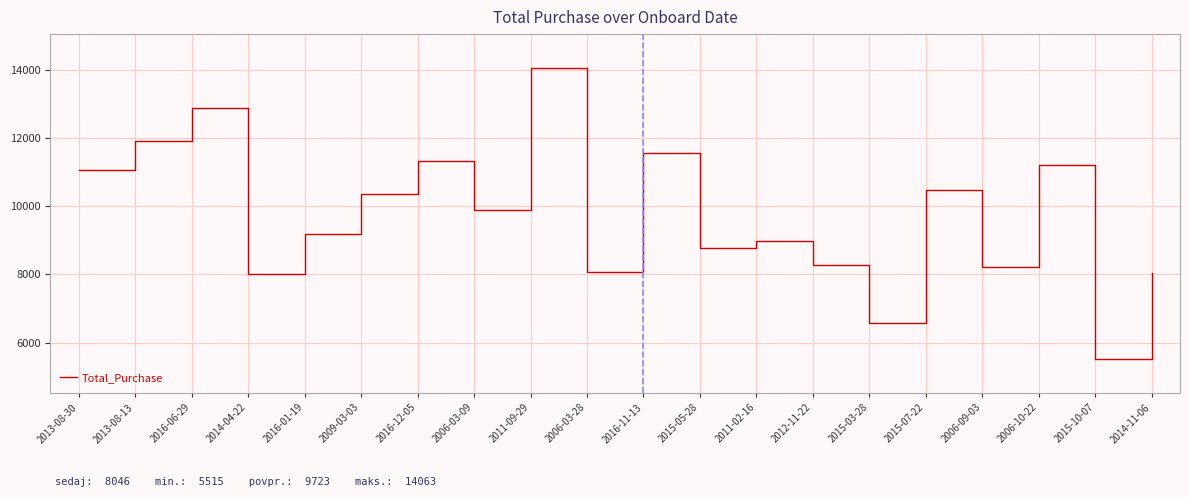

What value does the data have at 2006-09-03?

8213.4